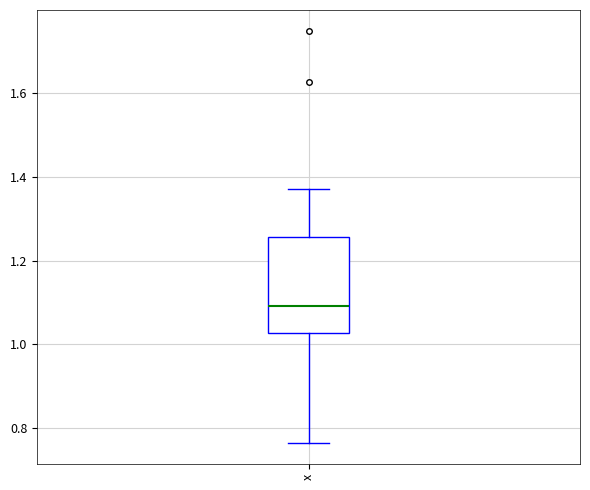

Read this box plot against the y-axis: the position of the median line, the range covered by the box, and the ends of both whiskers. The values are not printed on the chart, so give them approximately, as read against the axis.

median 1.10, box 1.02 to 1.26, whiskers 0.76 to 1.38